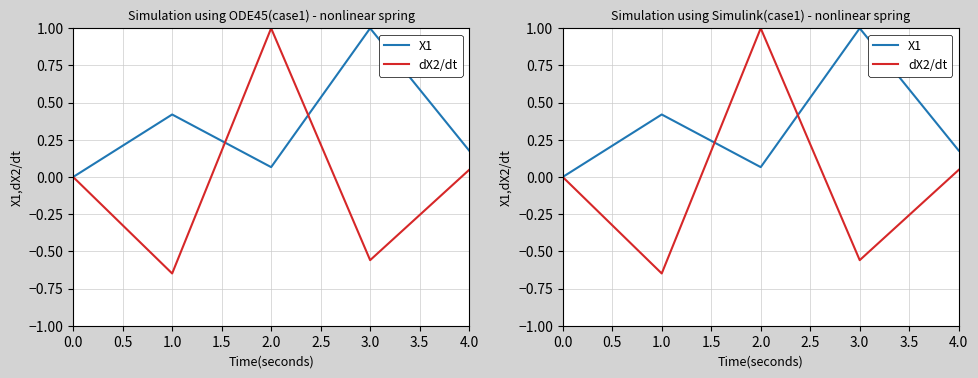

At how many categories does at least one series exceed 0?

4